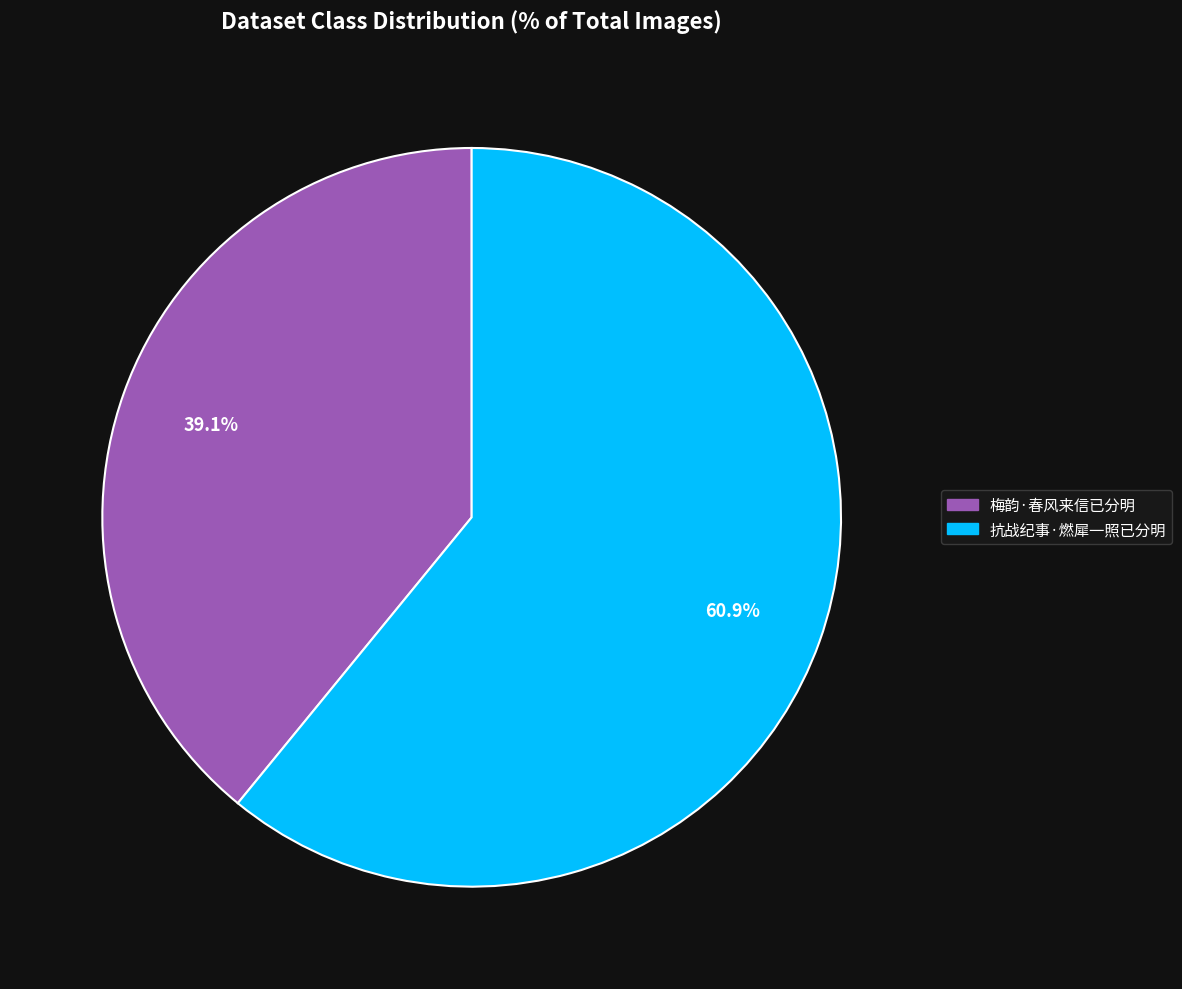

Which slice is the smallest?

梅韵·春风来信已分明